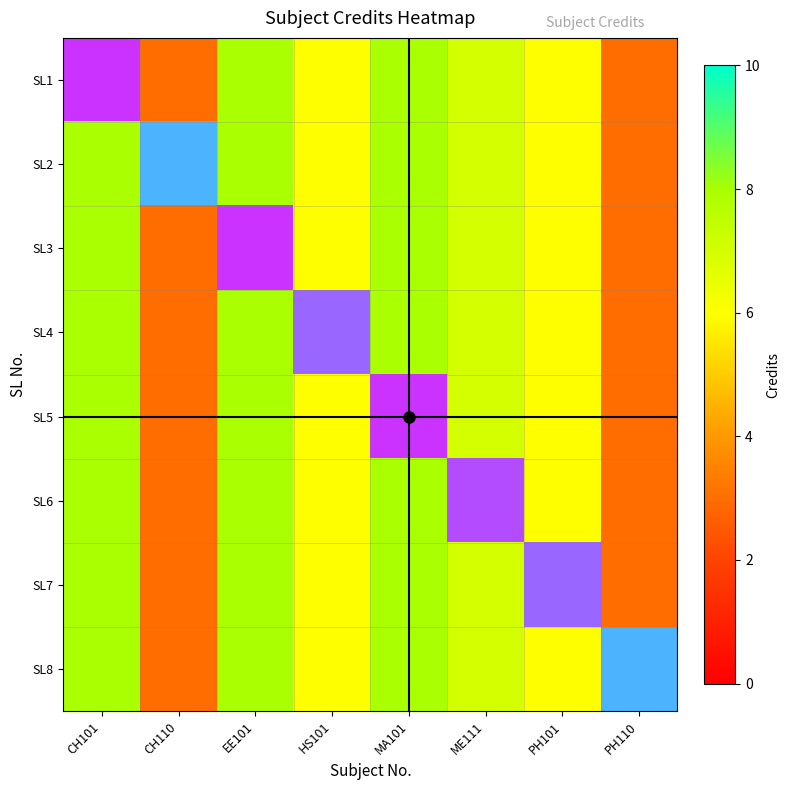

What is the minimum value shown in the chart?

3.0